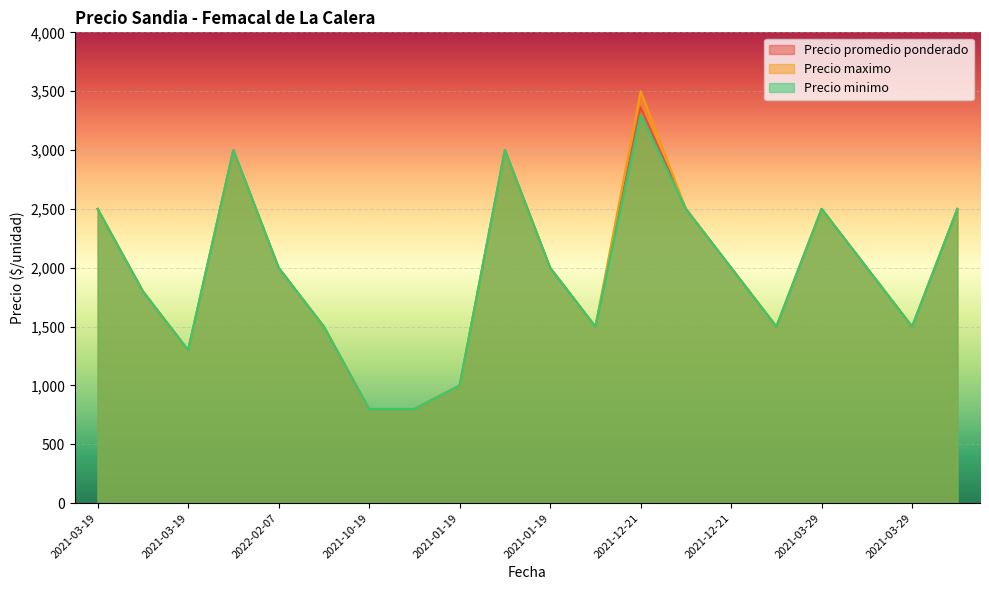

The Precio maximo series shows 1204 at 2021-10-19. True or false?

False